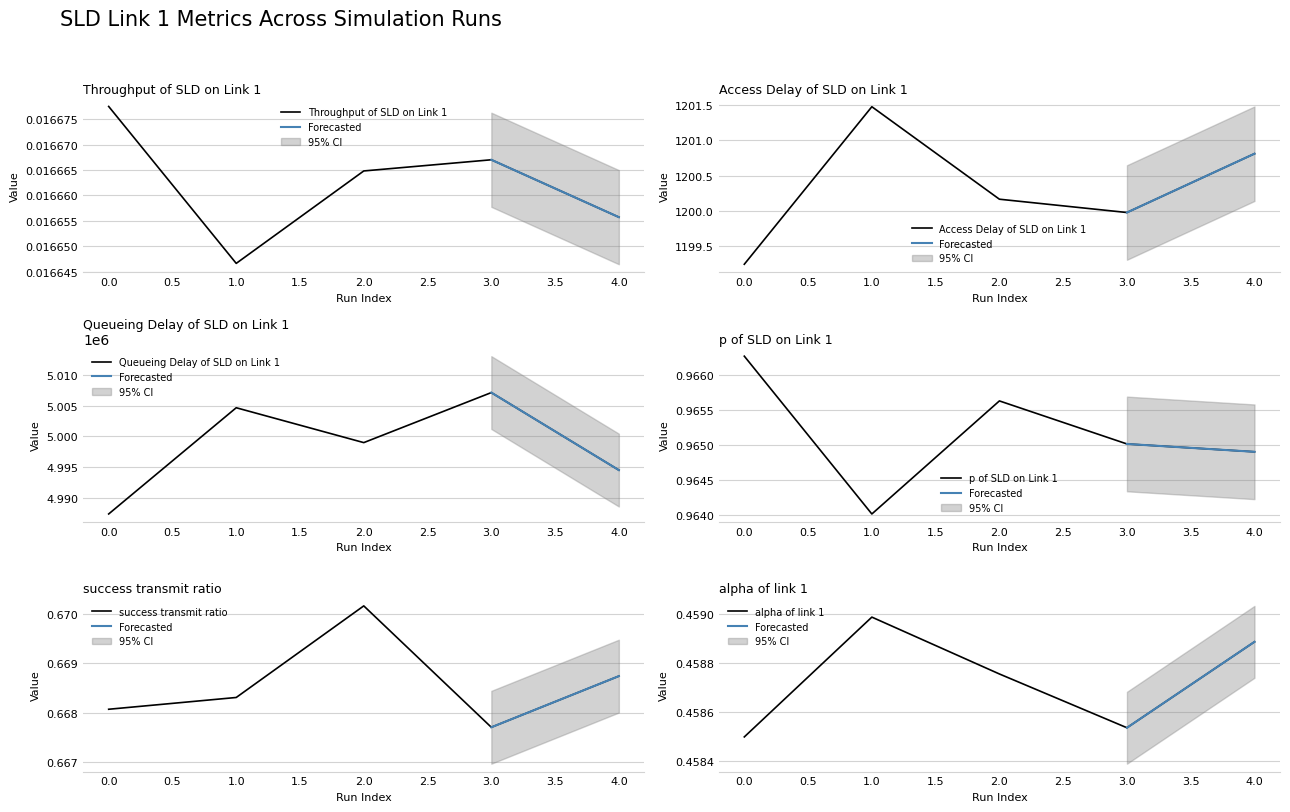

True or false: Access Delay of SLD on Link 1 and alpha of link 1 intersect in this chart.

False